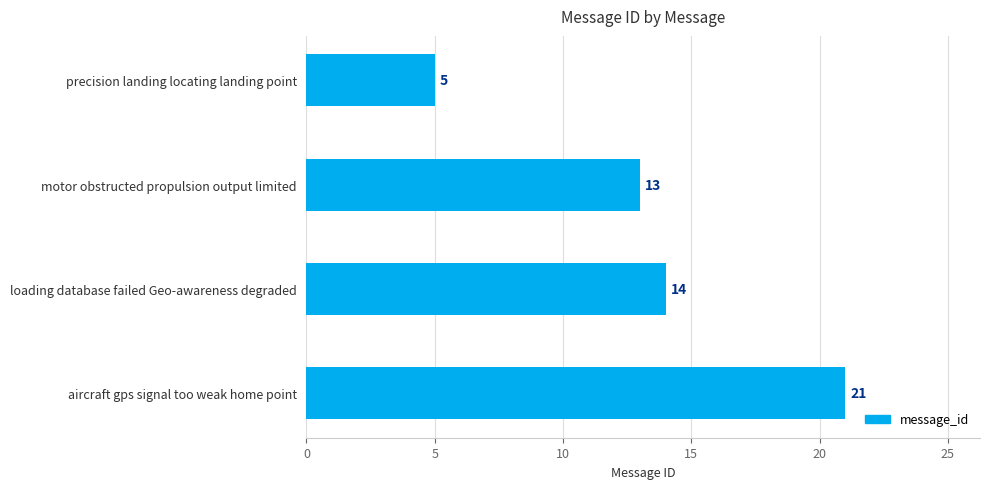

Reading top to bottom, transcribe all the data shown in this chart.

precision landing locating landing point=5	motor obstructed propulsion output limited=13	loading database failed Geo-awareness degraded=14	aircraft gps signal too weak home point=21